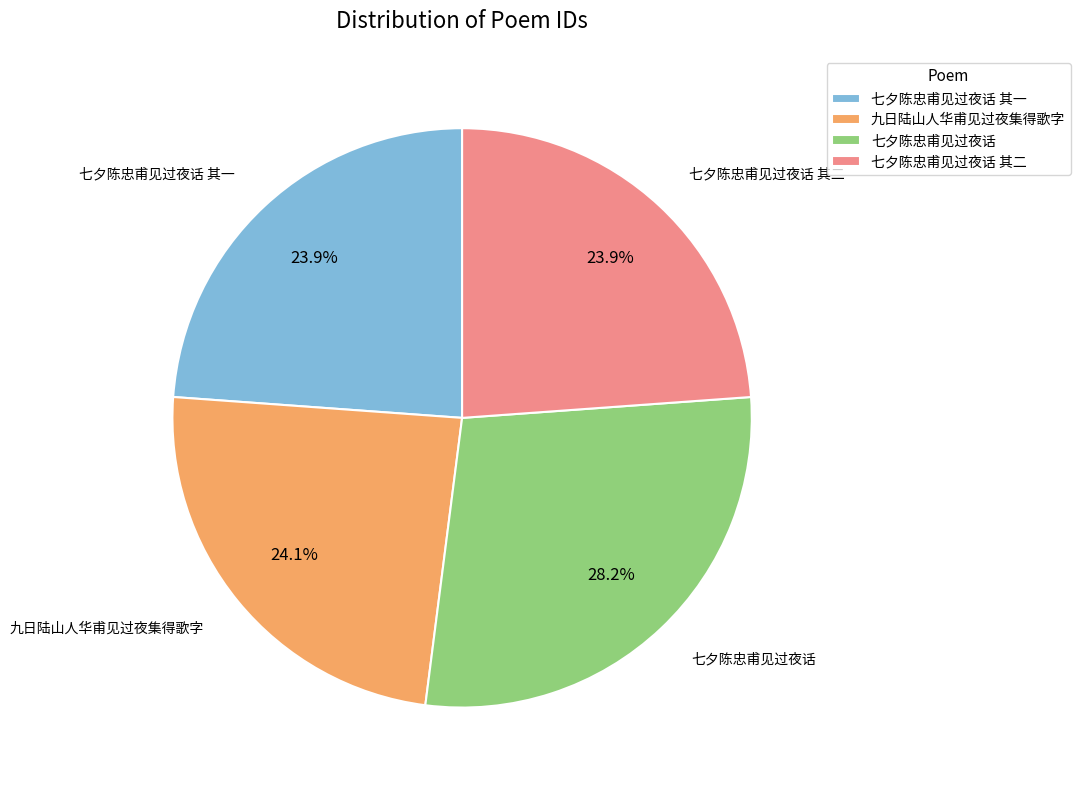

What percentage is the 七夕陈忠甫见过夜话 其一 slice, to the nearest percent?

24%